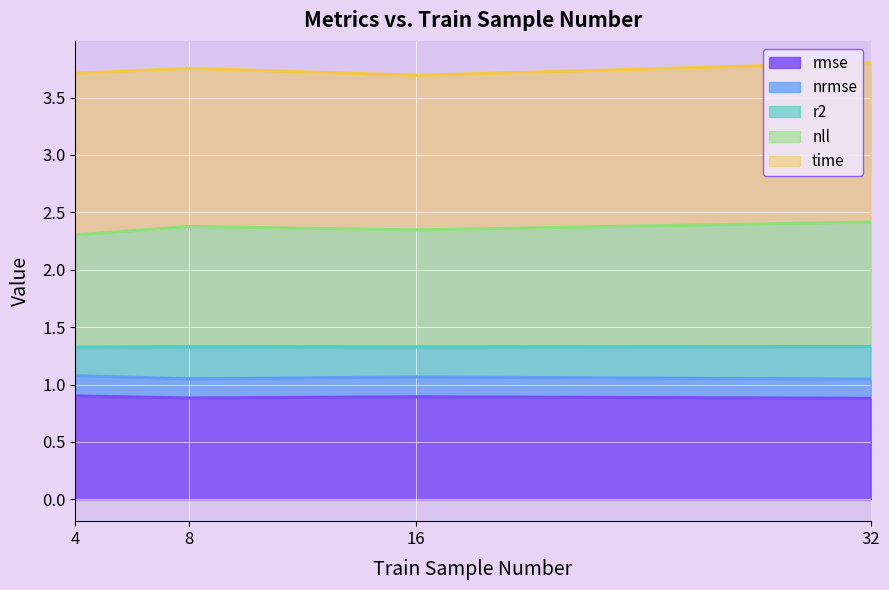

What is the total value across all series at 4?

3.7